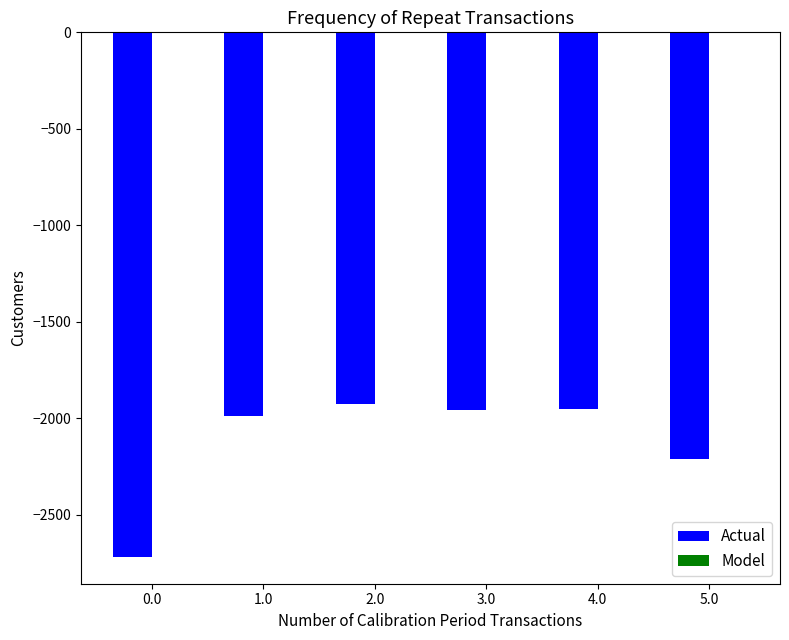

Is it true that Actual equals -679 at 2.0?

False